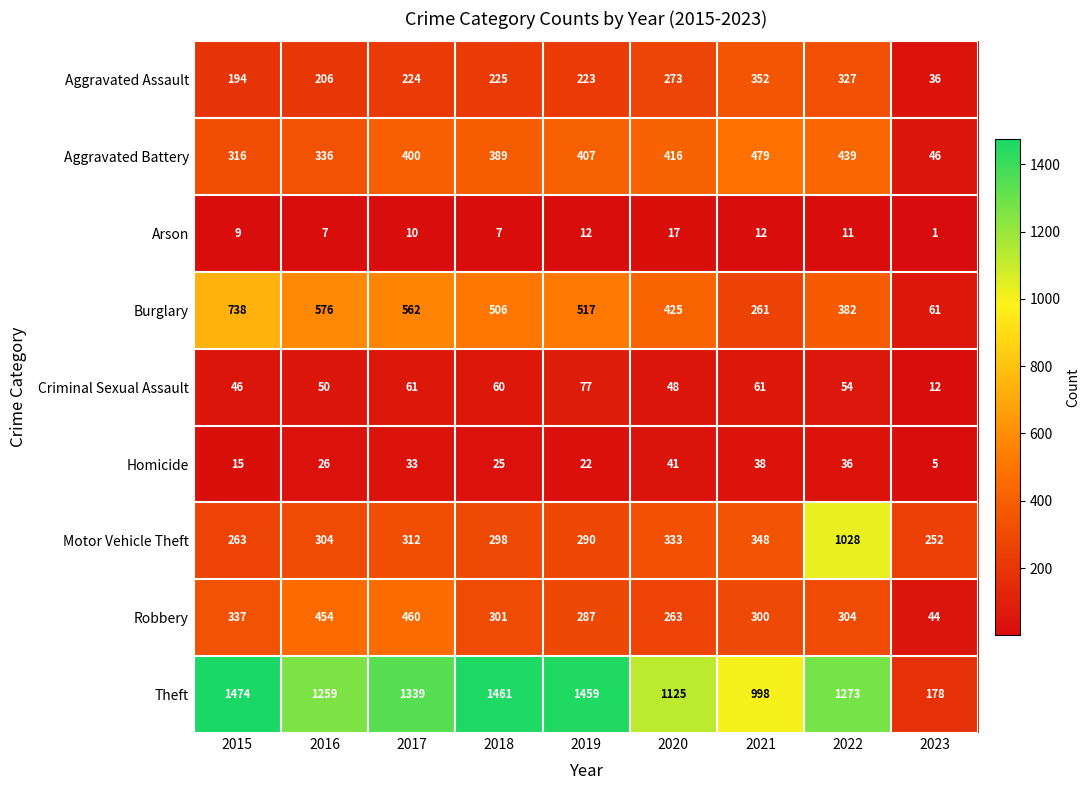

What is the sum of all Robbery values?

2750